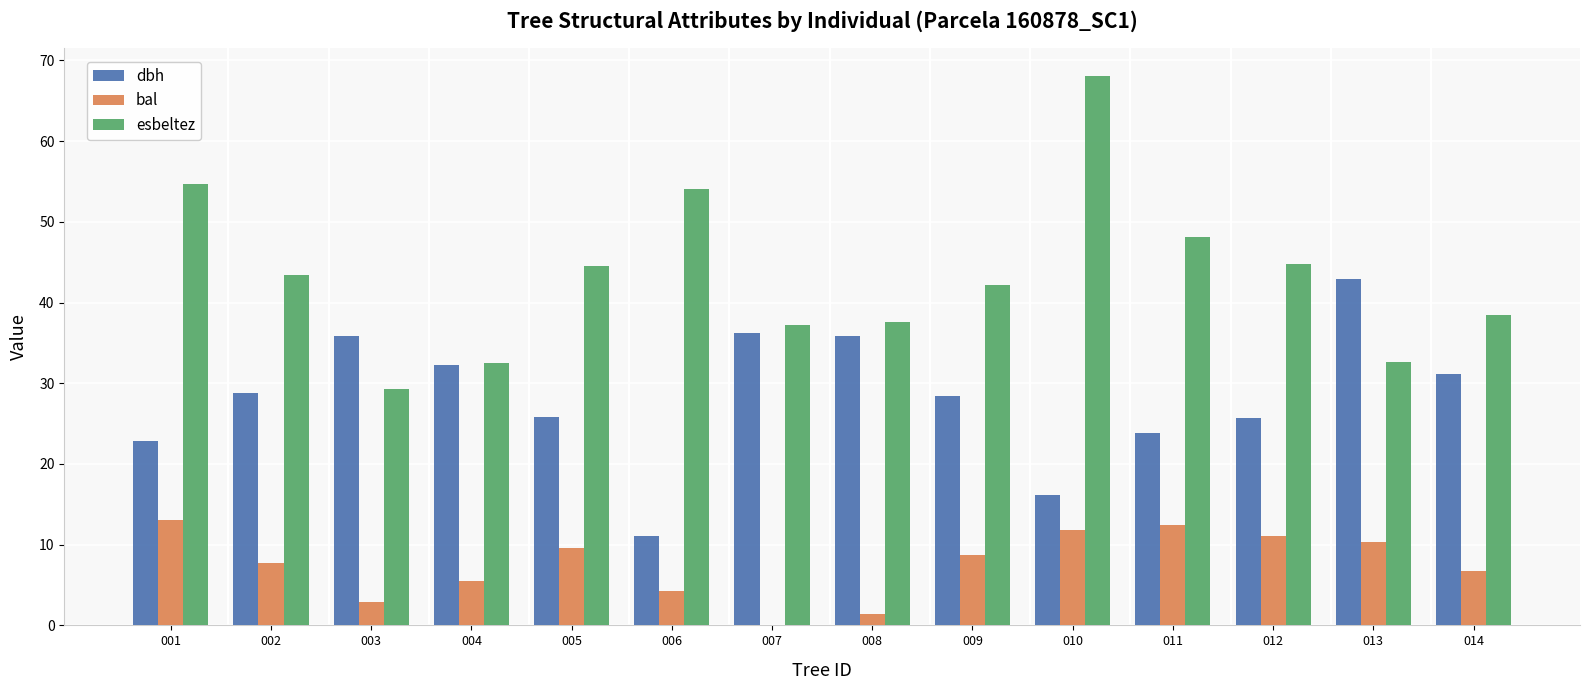

What is the greatest value displayed?

68.1